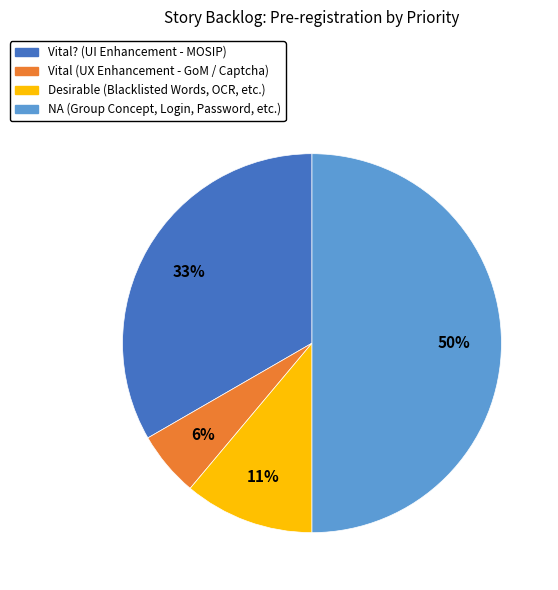

To the nearest percent, what is the average slice percentage?

25%